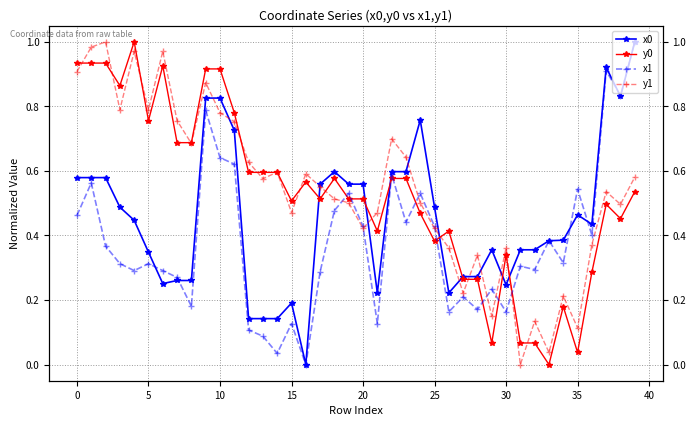

Is the value of x0 at 28 greater than the value of y0 at 11?

No